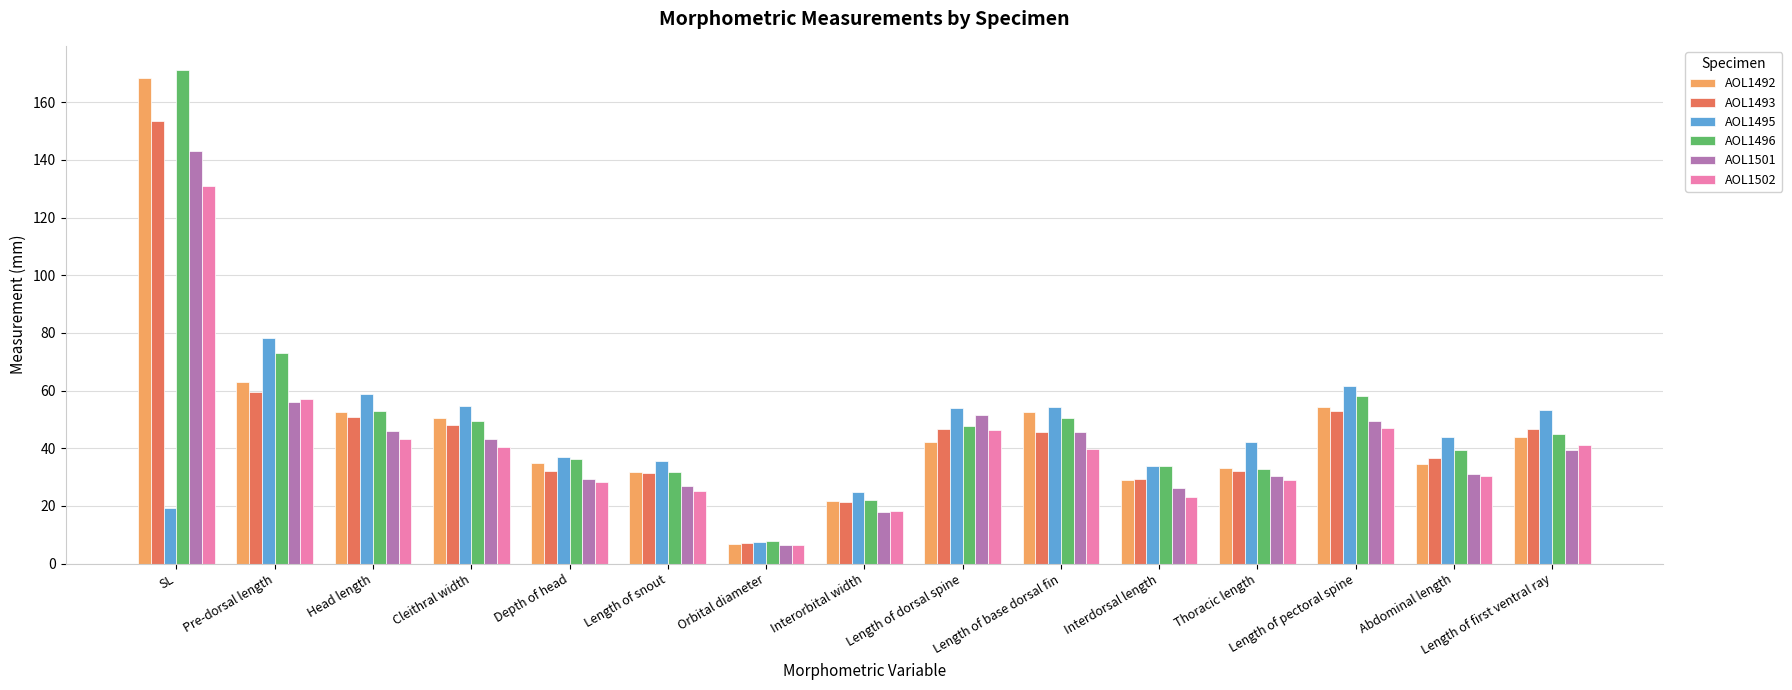

What is the average value of the AOL1492 series?

47.9